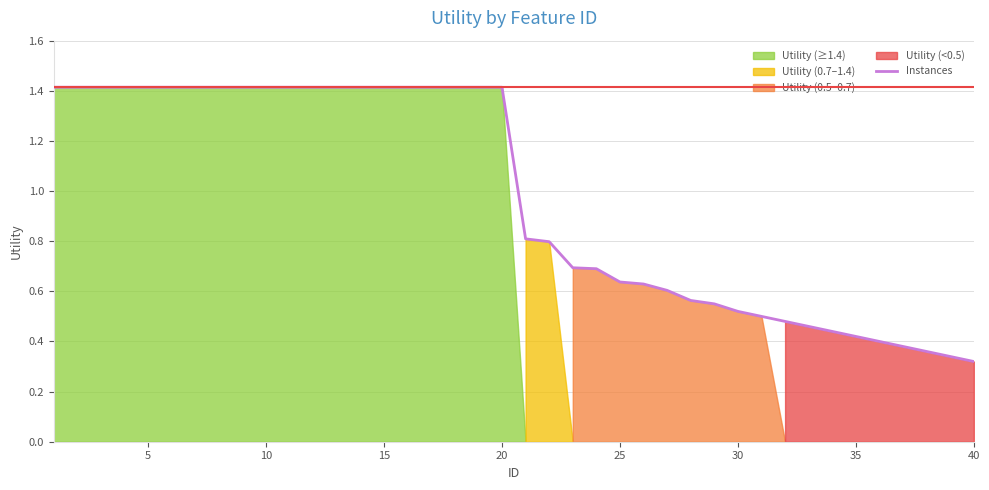

Which category has the lowest value across all series?

40